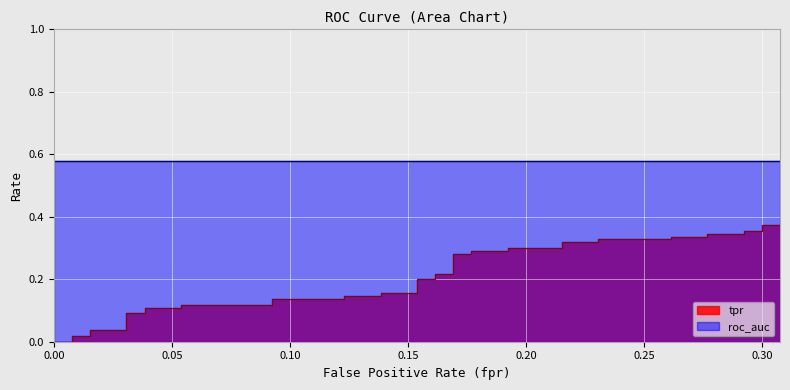

Which series has the largest total across all categories?

roc_auc